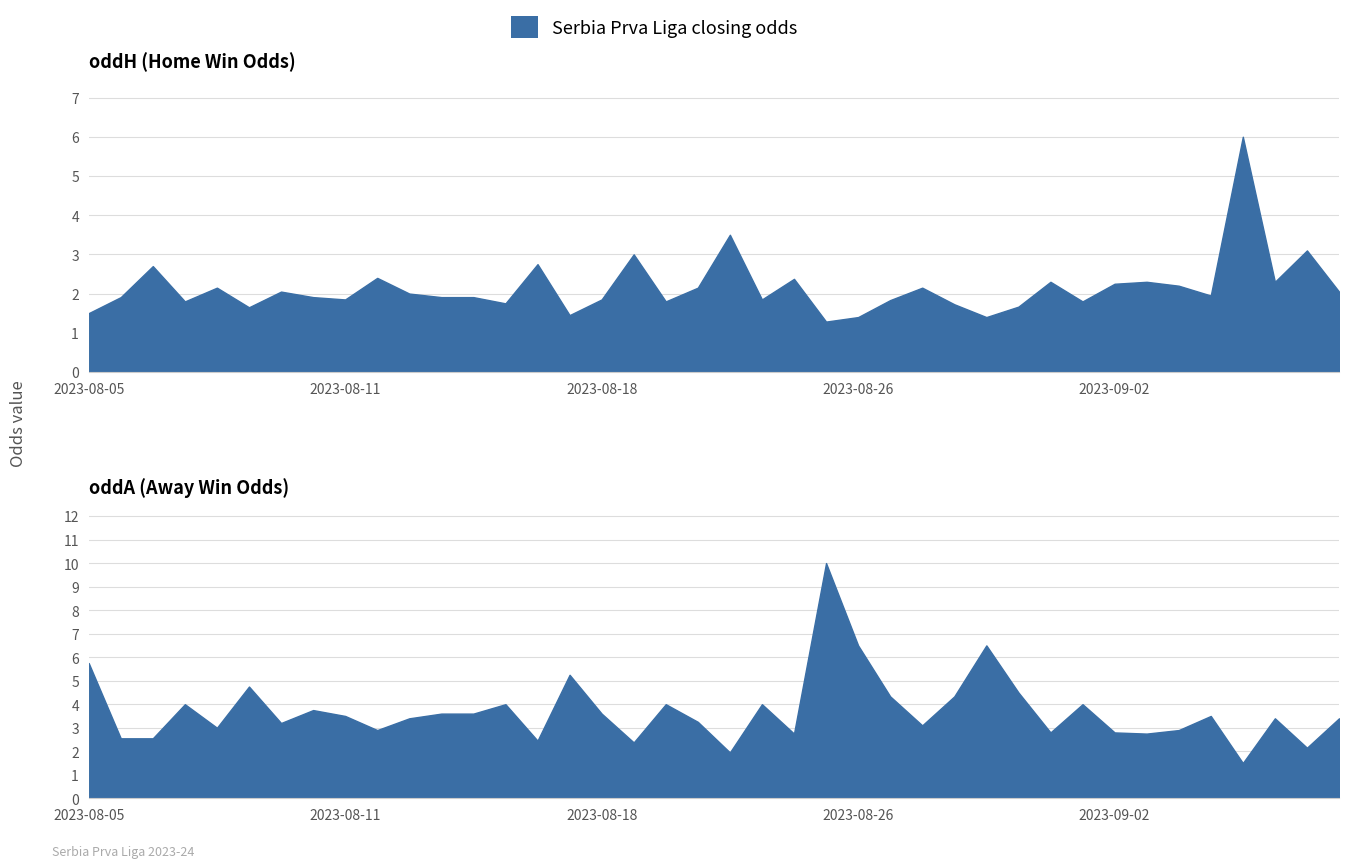

List the series in order of their peak value, lowest first.

oddH, oddA